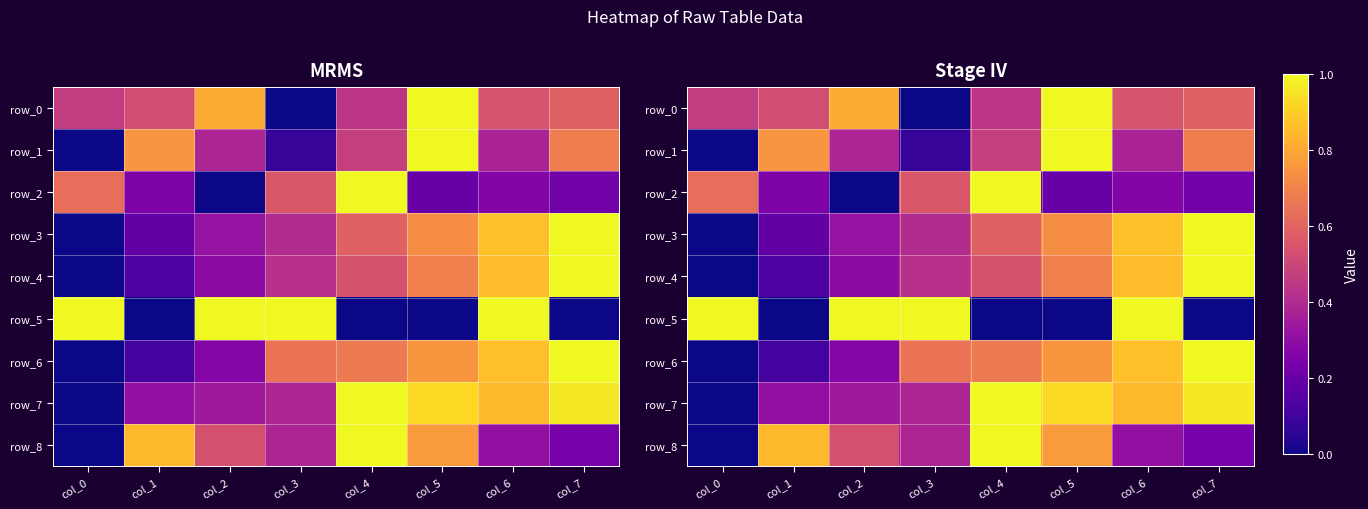

What is the difference between the second highest and second lowest values in the row_7 series?

0.7